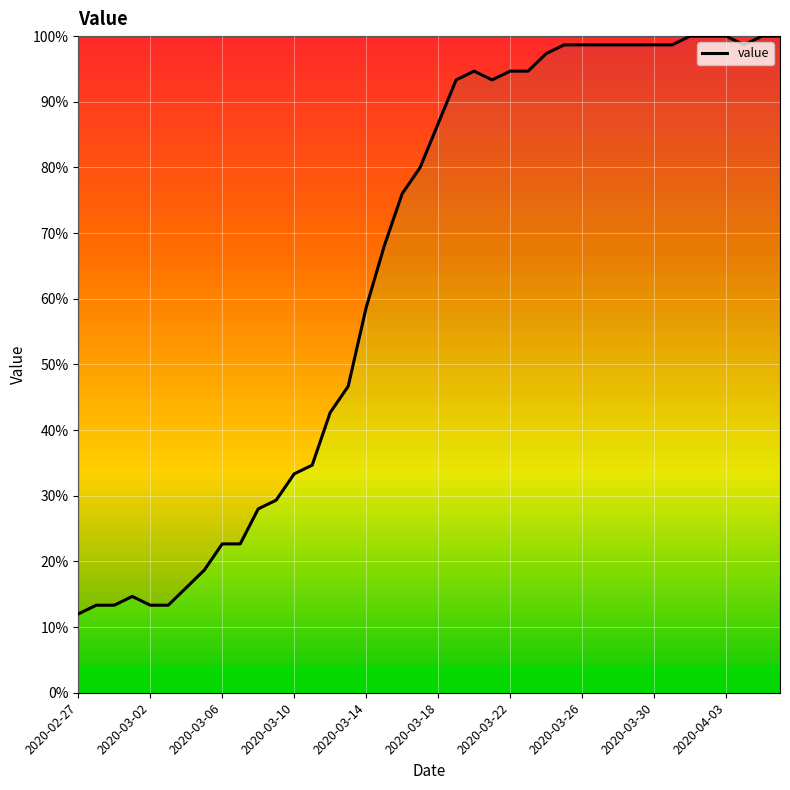

What is the minimum value shown in the chart?

12.0